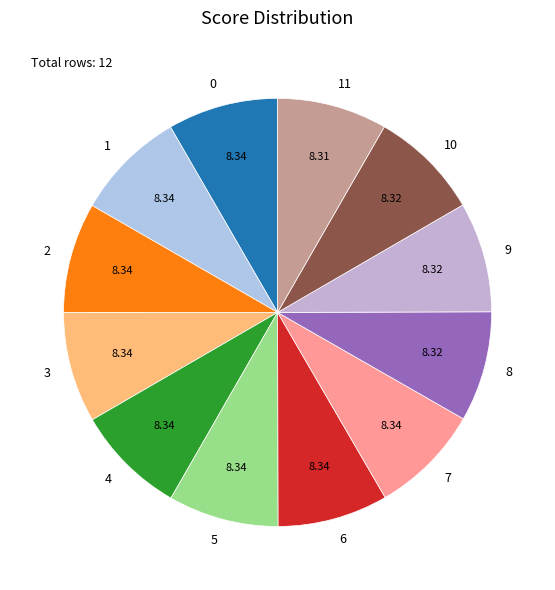

Rank the categories by value from highest to lowest.

0, 1, 2, 3, 4, 5, 6, 7, 8, 9, 10, 11